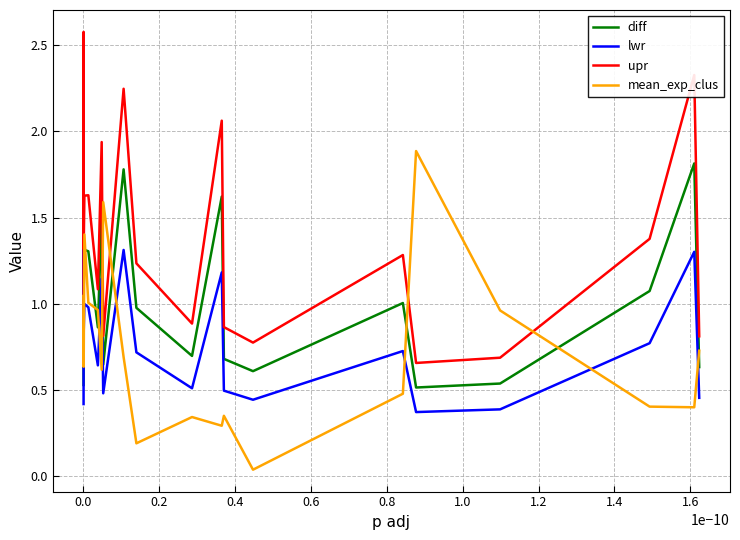

What is the difference between the maximum and minimum values in the lwr series?

1.3